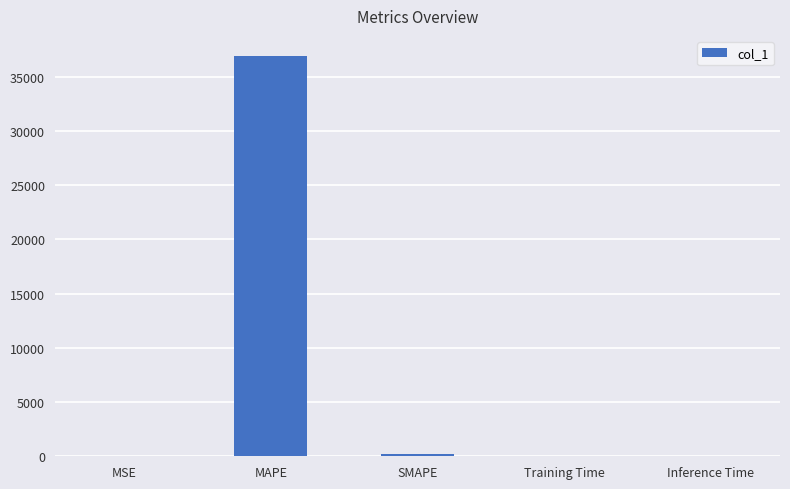

Between Inference Time and MAPE, which is larger?

MAPE